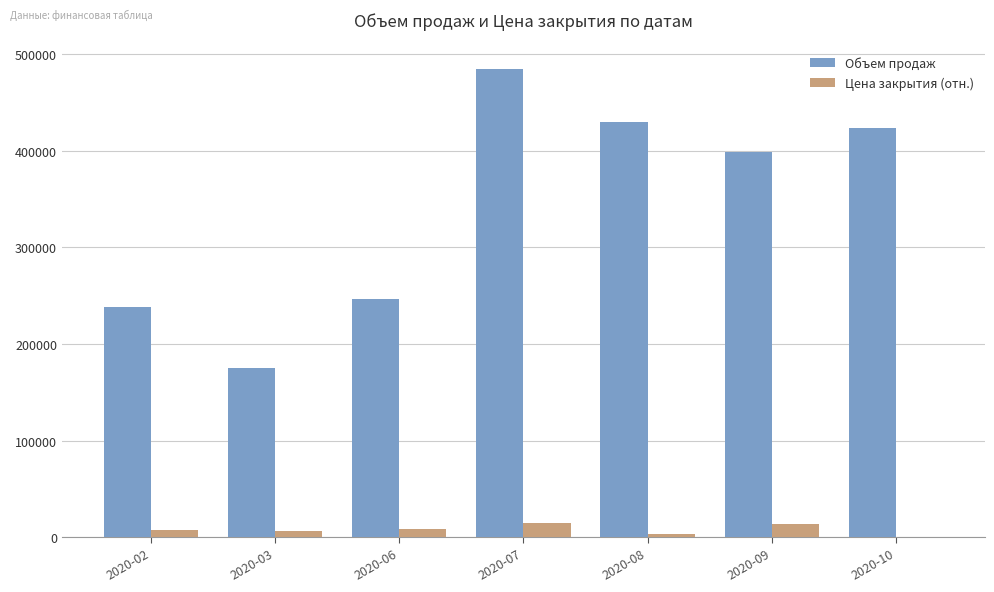

How many groups of bars are there?

7